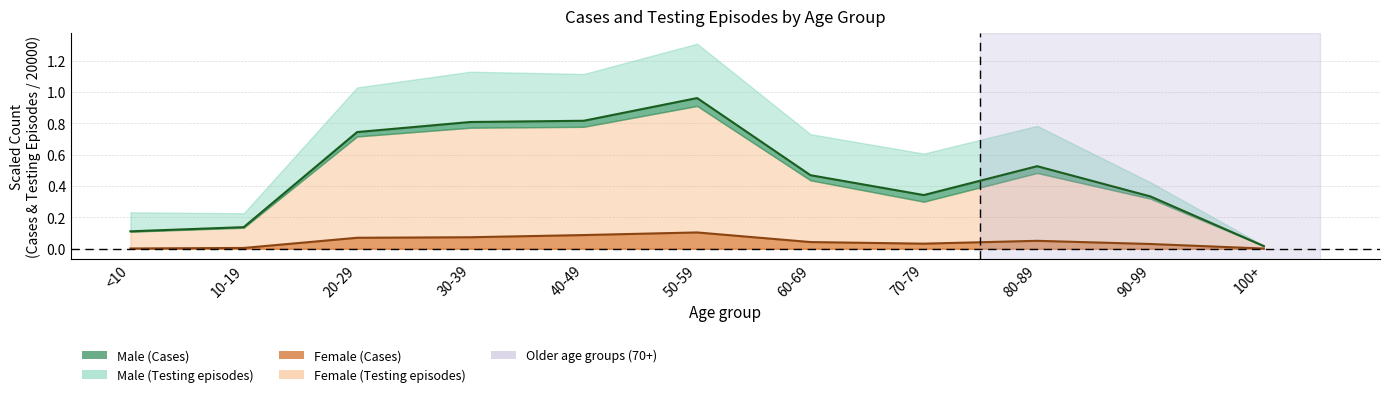

At which category is the sum across all series the highest?

50-59